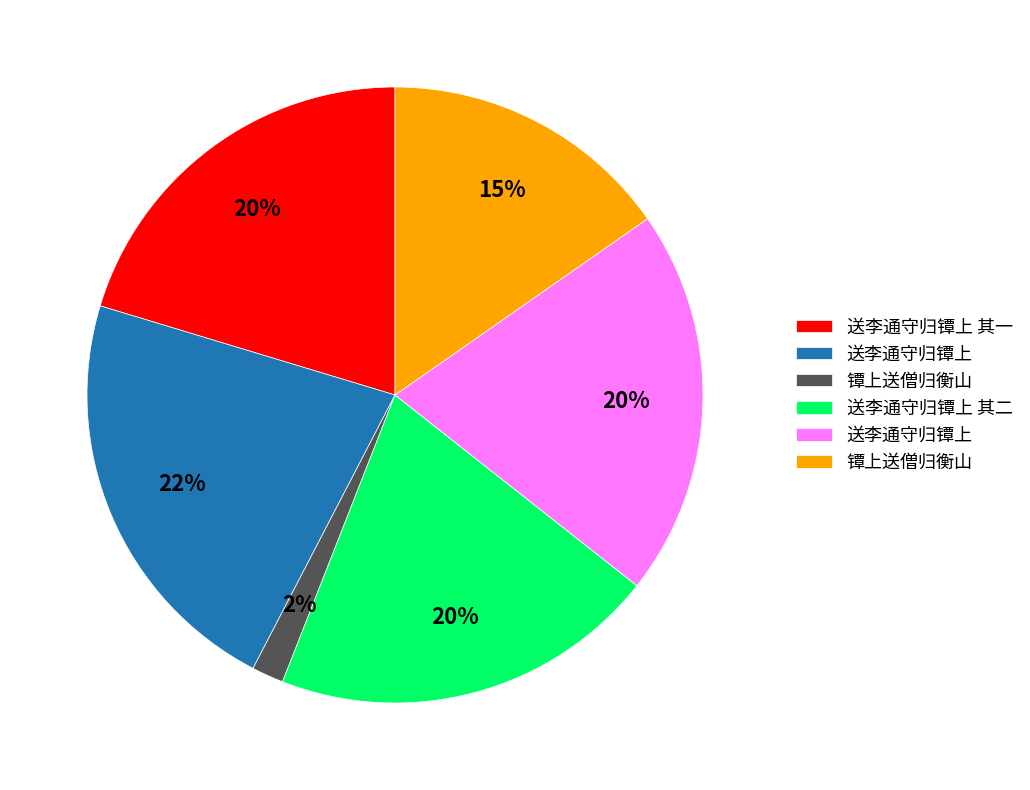

To the nearest percent, what is the difference between the largest and smallest slice percentages?

20%